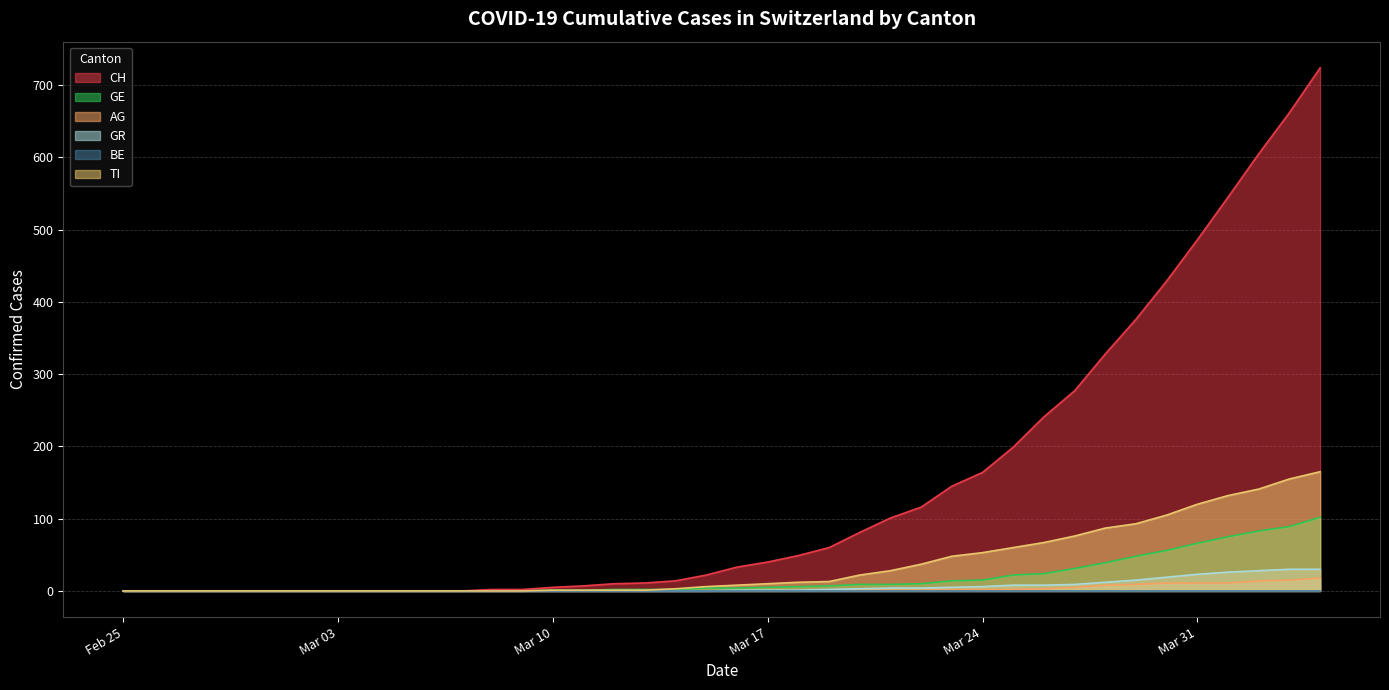

What is the maximum value shown in the chart?

724